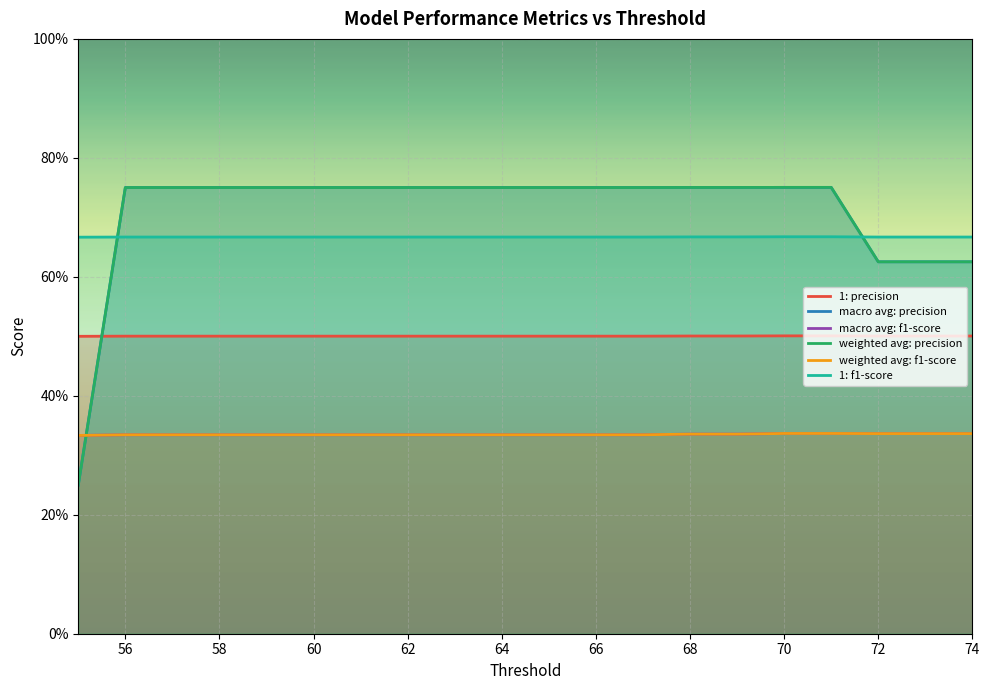

Reading left to right, list all the values displayed in this chart.

1: precision: 0.5	0.5	0.5	0.5	0.5	0.5	0.5	0.5	0.5	0.5	0.5	0.5	0.5	0.5	0.5	0.5	0.5	0.5	0.5	0.5
macro avg: precision: 0.2	0.8	0.8	0.8	0.8	0.8	0.8	0.8	0.8	0.8	0.8	0.8	0.8	0.8	0.8	0.8	0.8	0.6	0.6	0.6
macro avg: f1-score: 0.3	0.3	0.3	0.3	0.3	0.3	0.3	0.3	0.3	0.3	0.3	0.3	0.3	0.3	0.3	0.3	0.3	0.3	0.3	0.3
weighted avg: precision: 0.2	0.8	0.8	0.8	0.8	0.8	0.8	0.8	0.8	0.8	0.8	0.8	0.8	0.8	0.8	0.8	0.8	0.6	0.6	0.6
weighted avg: f1-score: 0.3	0.3	0.3	0.3	0.3	0.3	0.3	0.3	0.3	0.3	0.3	0.3	0.3	0.3	0.3	0.3	0.3	0.3	0.3	0.3
1: f1-score: 0.7	0.7	0.7	0.7	0.7	0.7	0.7	0.7	0.7	0.7	0.7	0.7	0.7	0.7	0.7	0.7	0.7	0.7	0.7	0.7